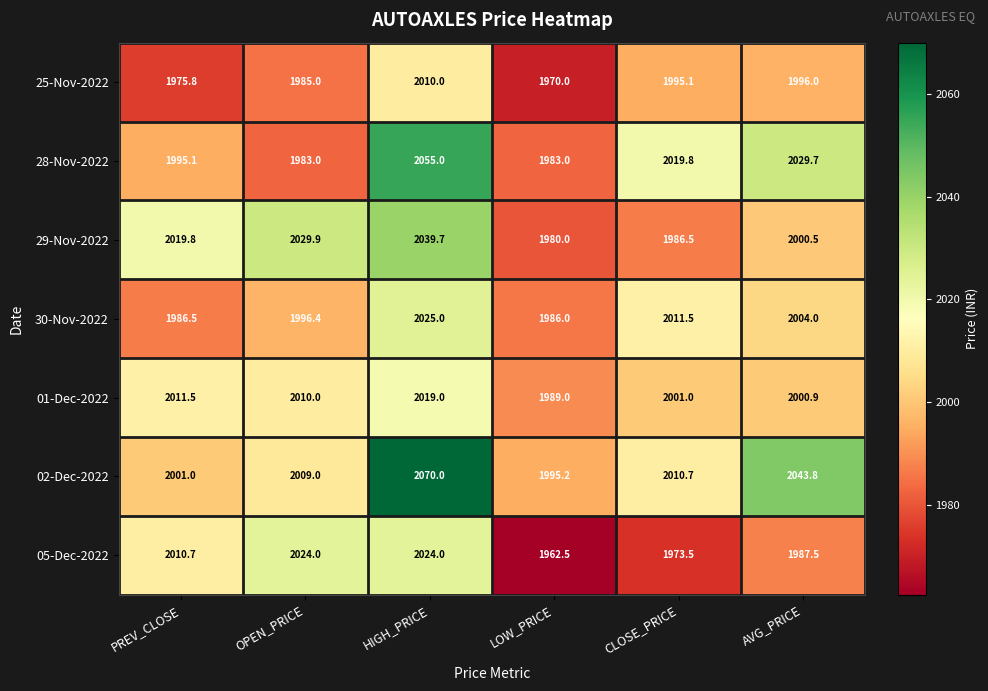

What is the sum of all 29-Nov-2022 values?

12056.4